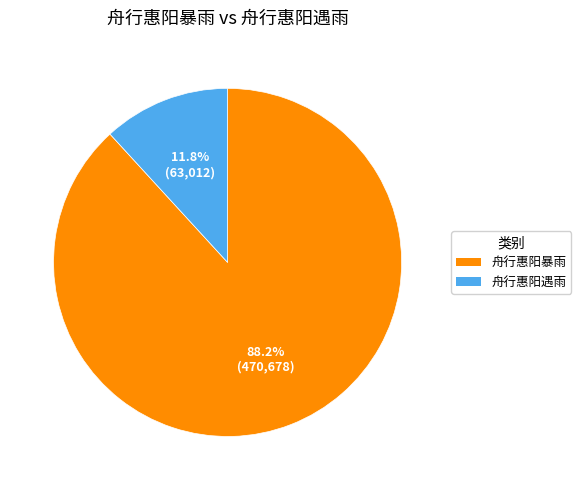

To the nearest percent, what portion does 舟行惠阳遇雨 represent?

12%